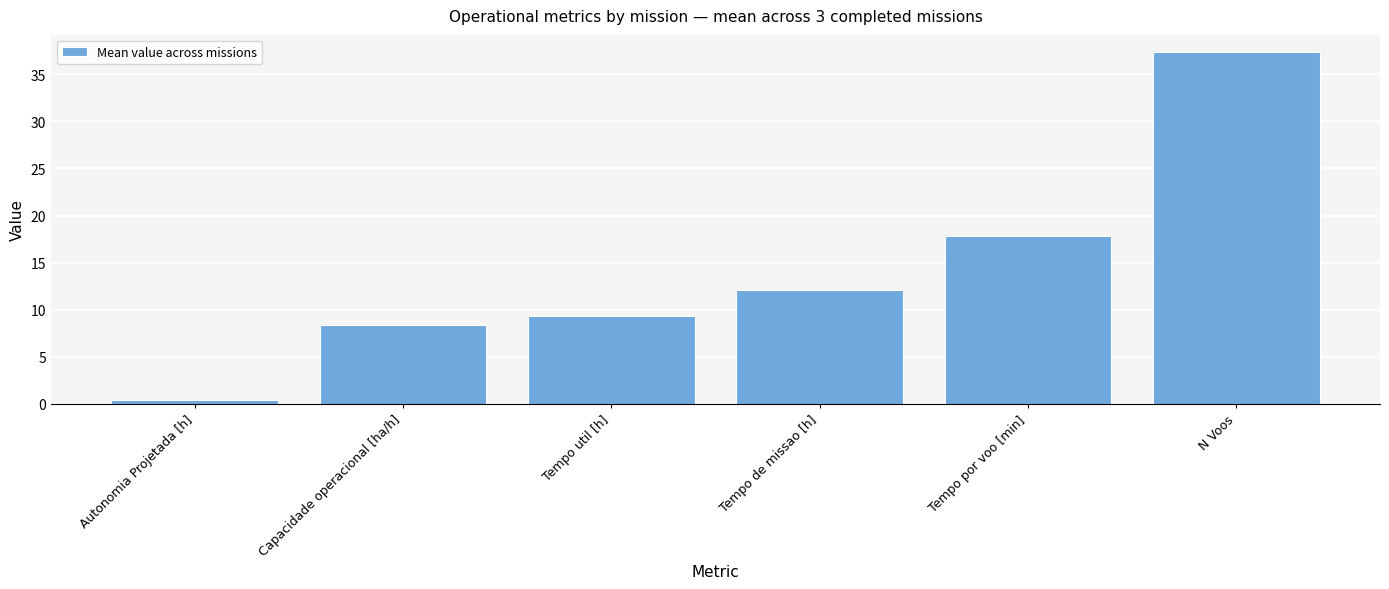

What is the smallest value displayed?

0.4